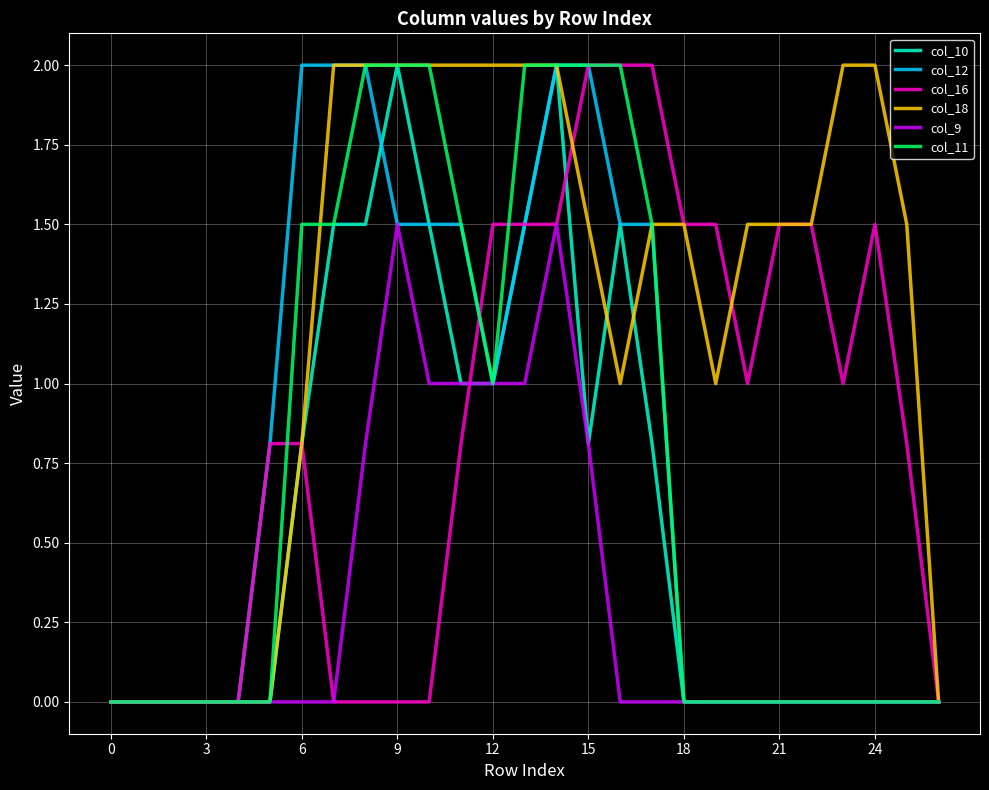

What is the highest value of the col_10 series?

2.0